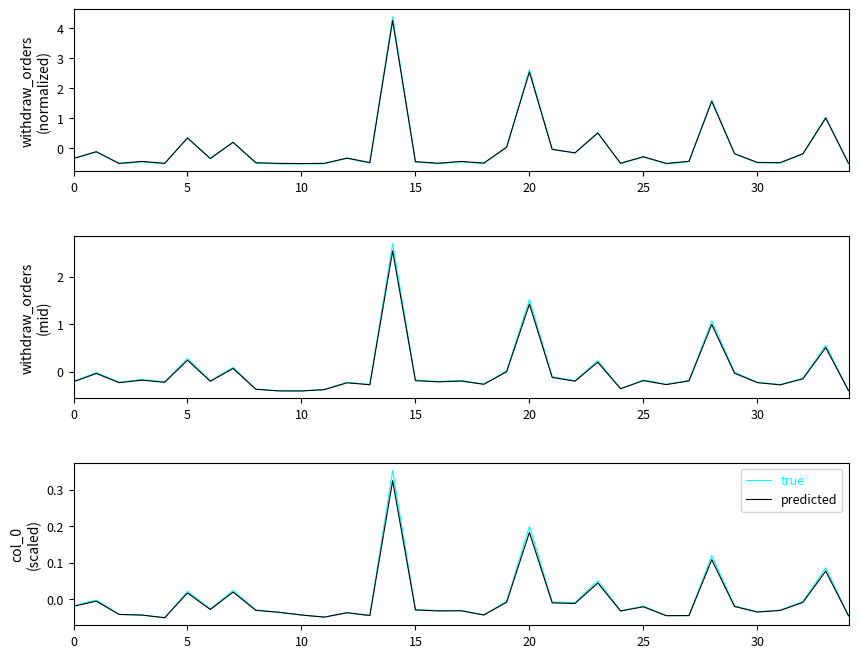

What is the difference between the maximum and minimum values in the predicted series?

0.4